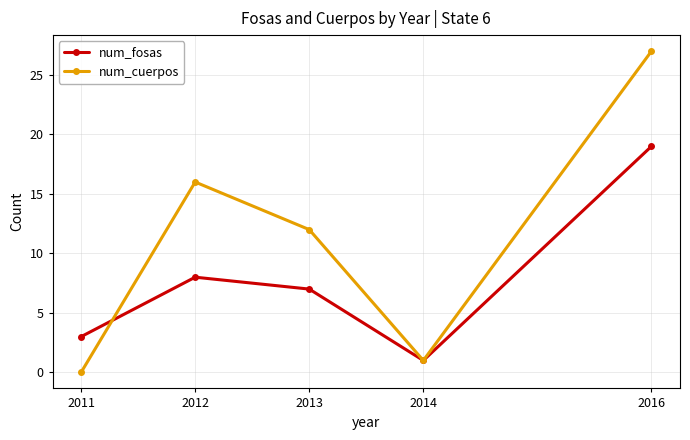

Rank the series by their maximum value, from lowest to highest.

num_fosas, num_cuerpos